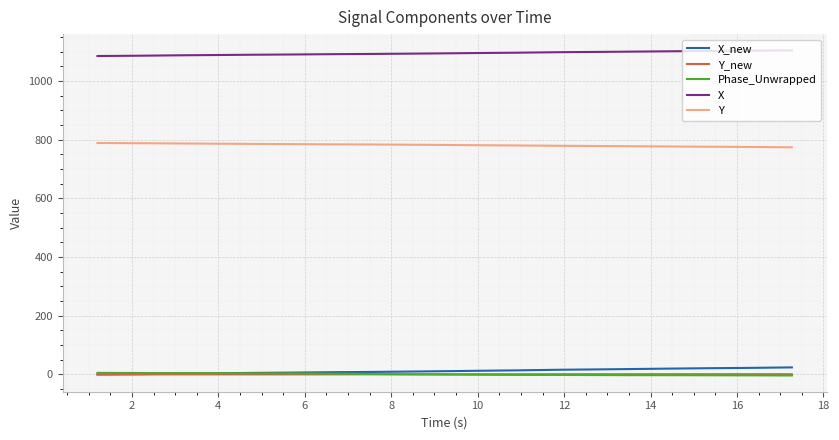

What is the highest value of the Y series?

789.0